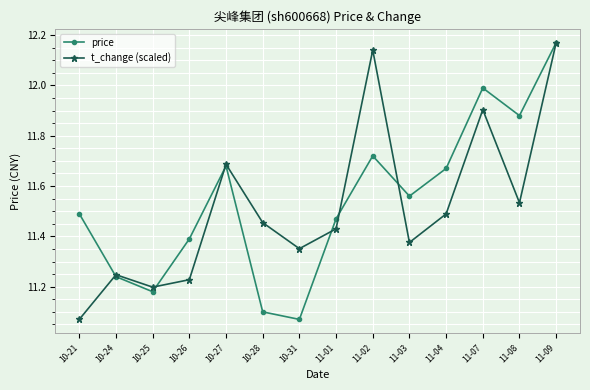

True or false: price and t_change (scaled) cross at least once.

True